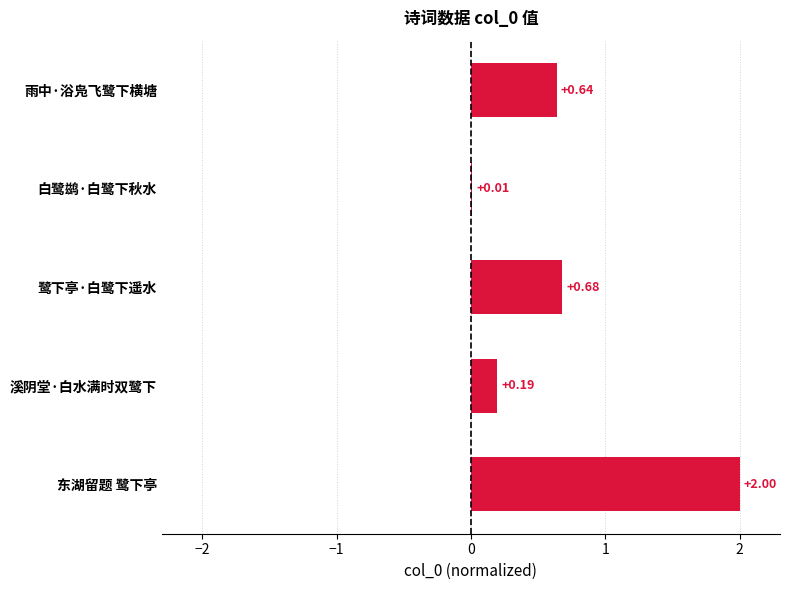

At which label is the value closest to 1?

鹭下亭·白鹭下遥水